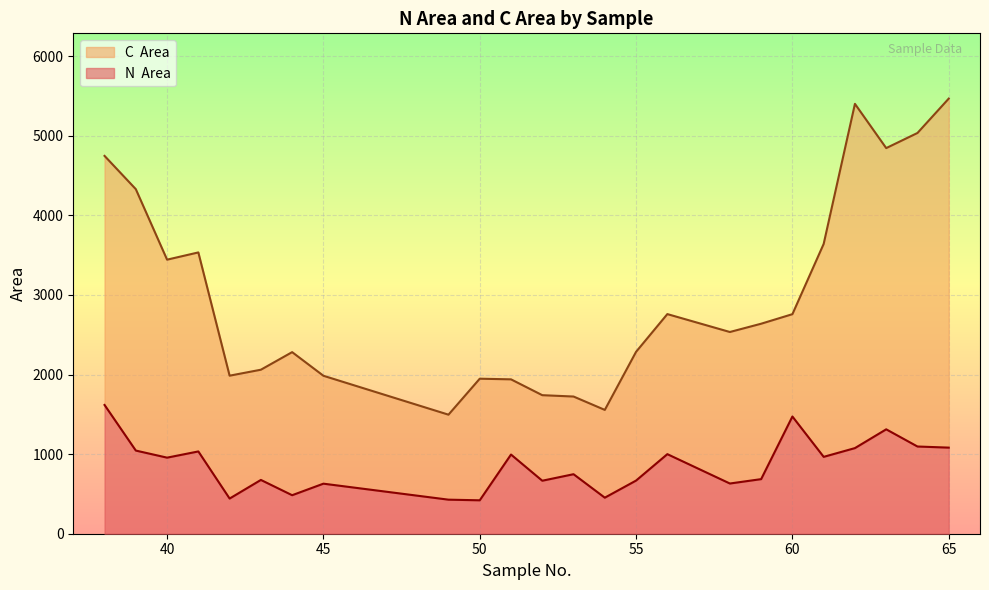

What is the total value across all series at 51?

2935